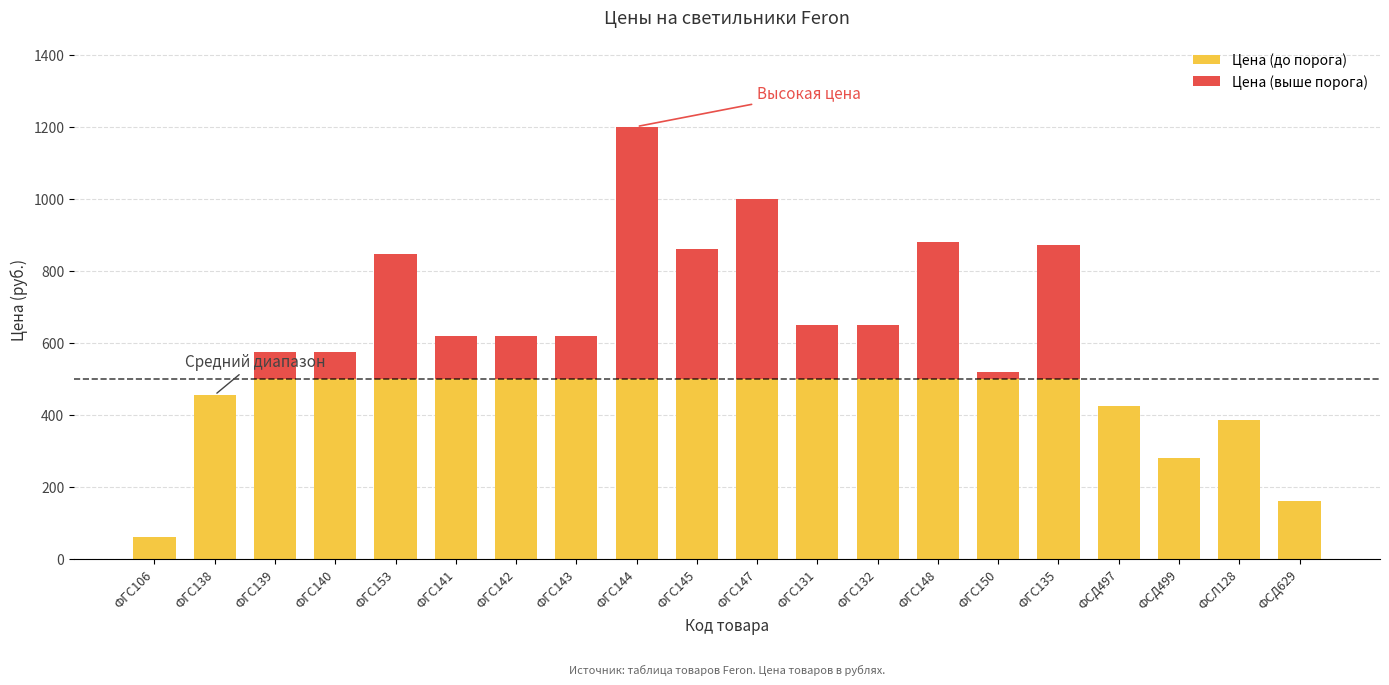

What value does the Цена (до порога) series have at ФСД629?

160.0